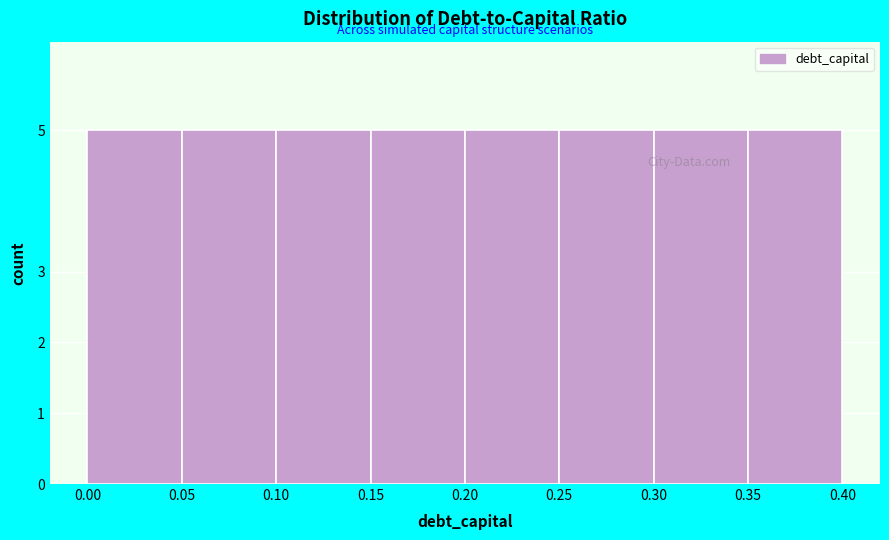

How tall is the bar that spans 0.10 to 0.15 on the x-axis? The values are not printed on the chart, so give them approximately, as read against the axis.

5